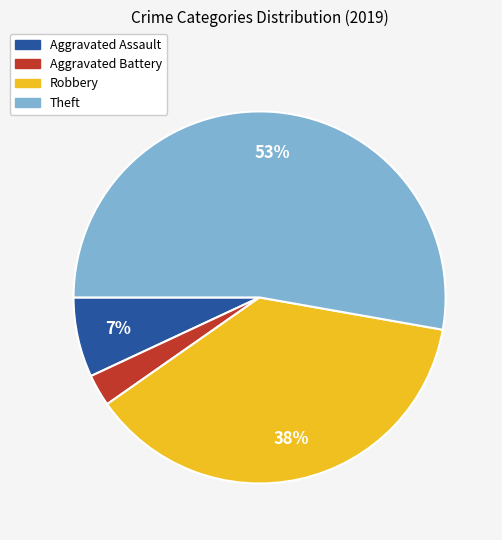

Approximately how many times larger is the value at Aggravated Battery compared to Robbery?

0.1